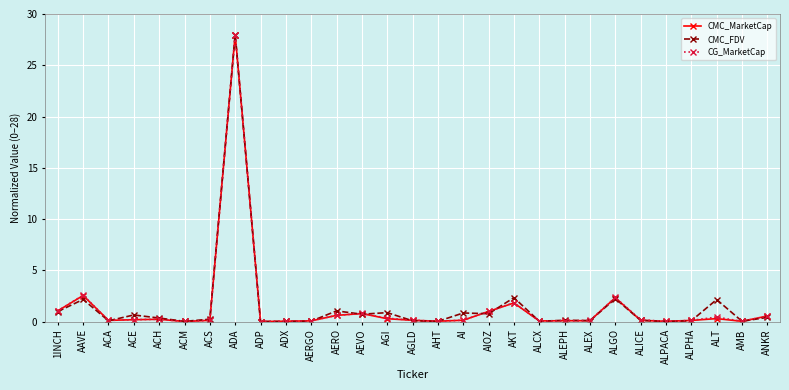

At which category does CMC_MarketCap reach its first local peak?

AAVE